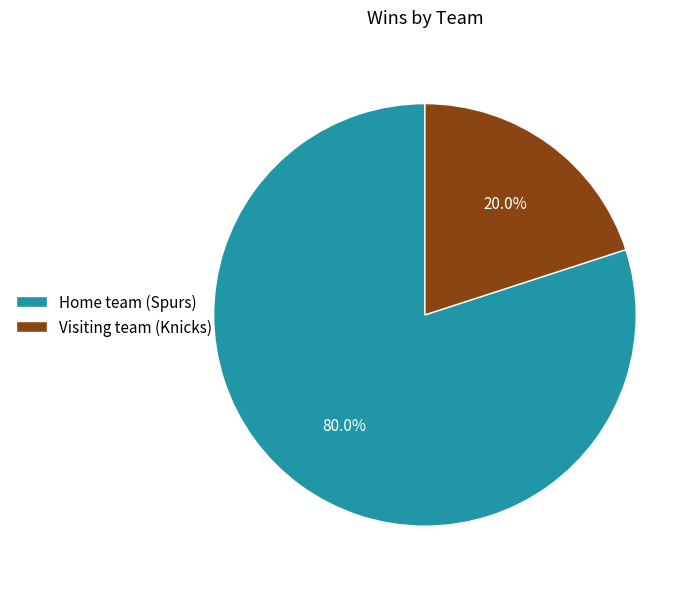

What is the smallest slice in the pie chart?

Visiting team (Knicks)